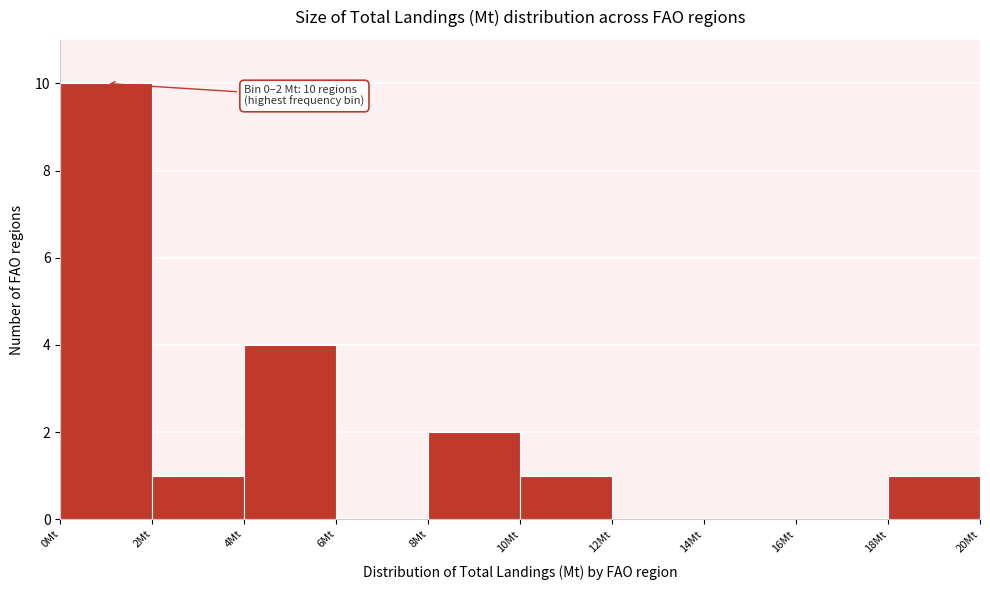

Over which range of the x-axis is the bar tallest?

0 to 2